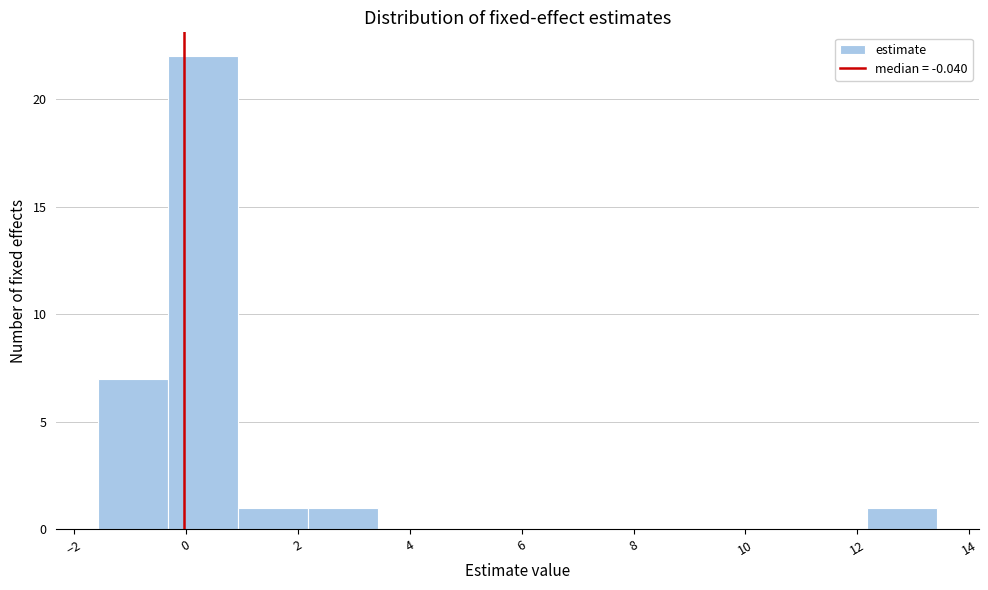

Which range on the x-axis has the tallest bar?

-0.4 to 1.0